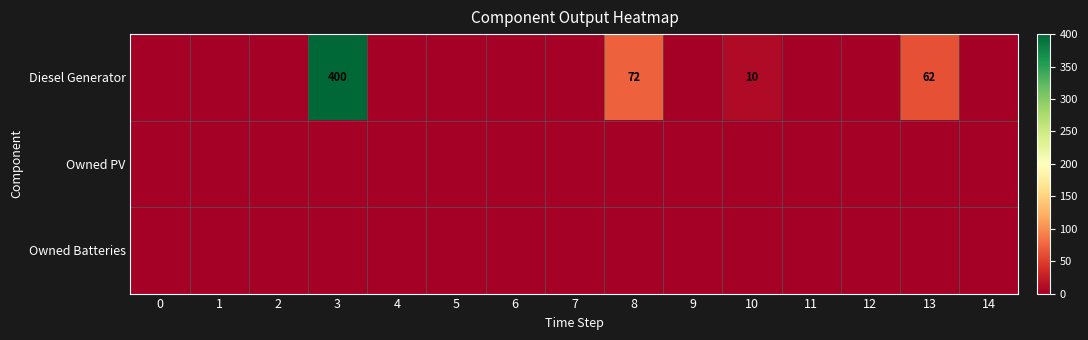

Which series changed the most between 9 and 11?

row_0